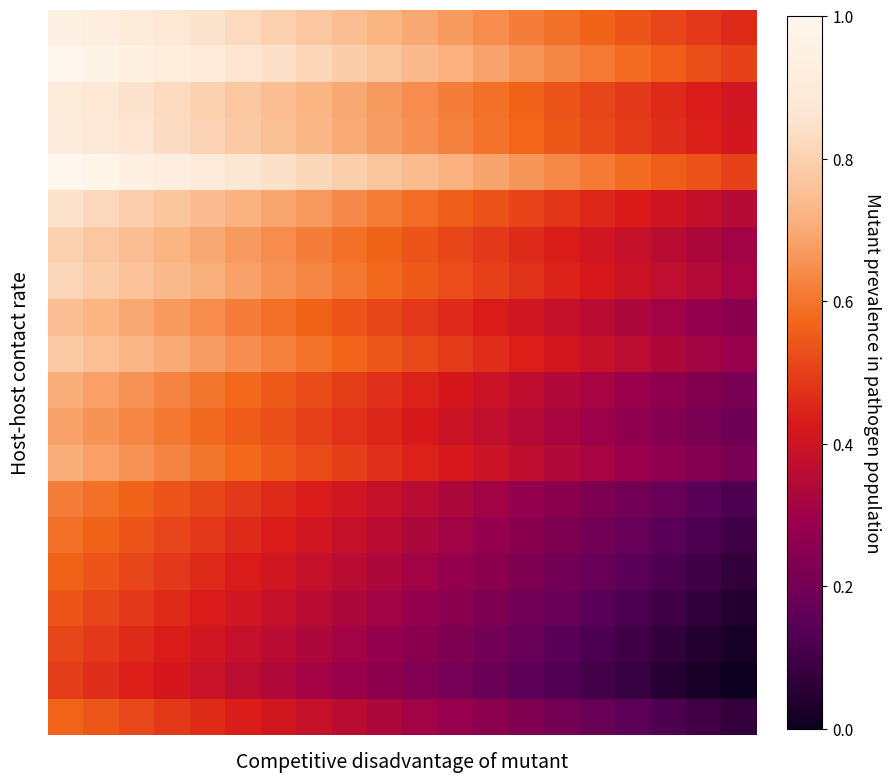

At how many categories does at least one series exceed 0?

20